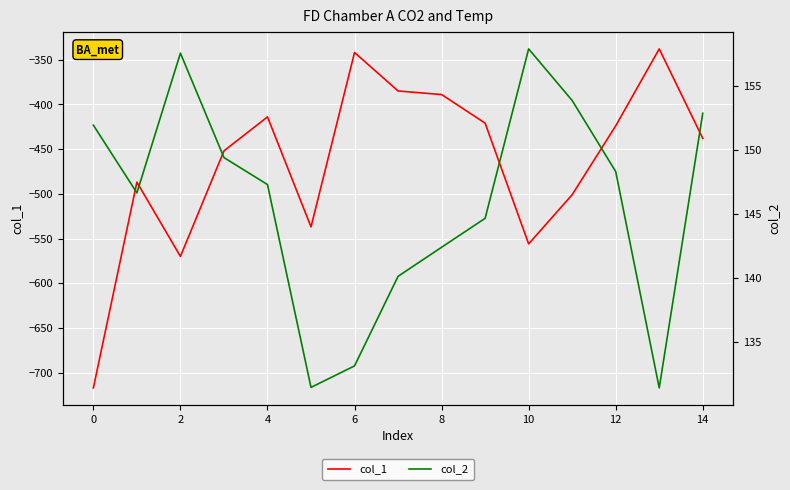

What is the difference between the col_1 values at 12 and 12?

39.0